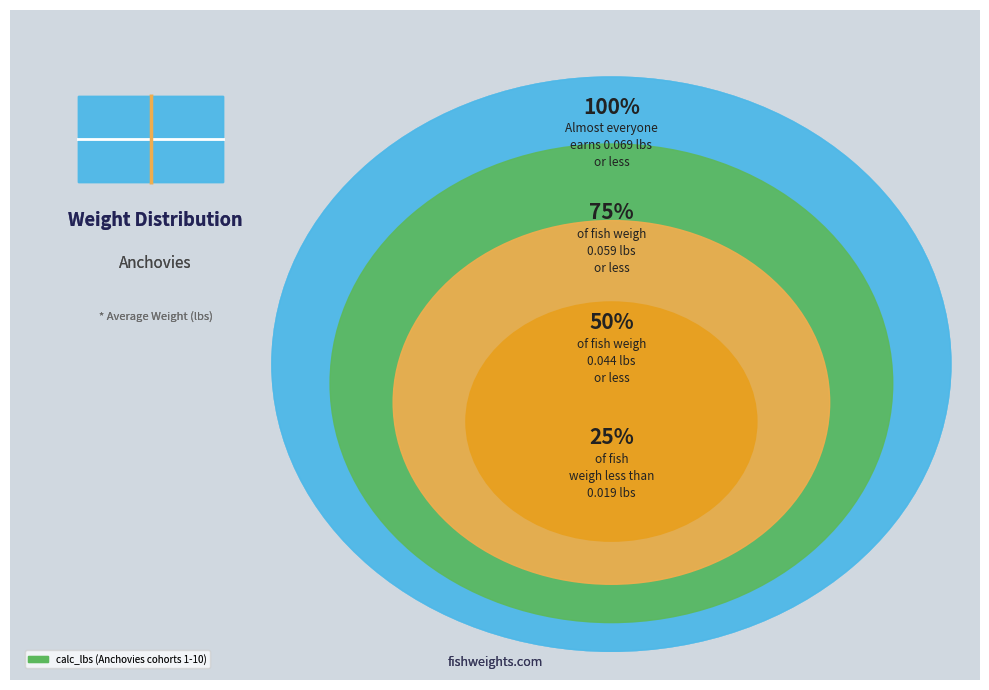

Is there any slice that represents more than half of the pie?

No